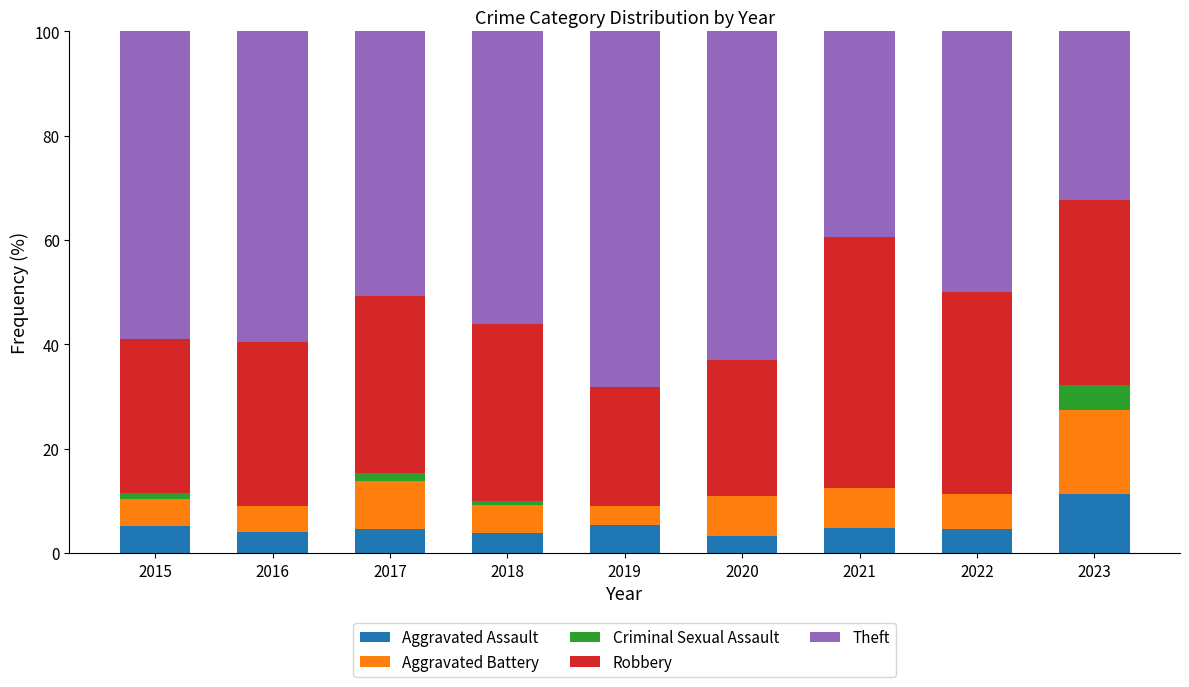

Which category has the highest value in the Aggravated Assault series?

2023